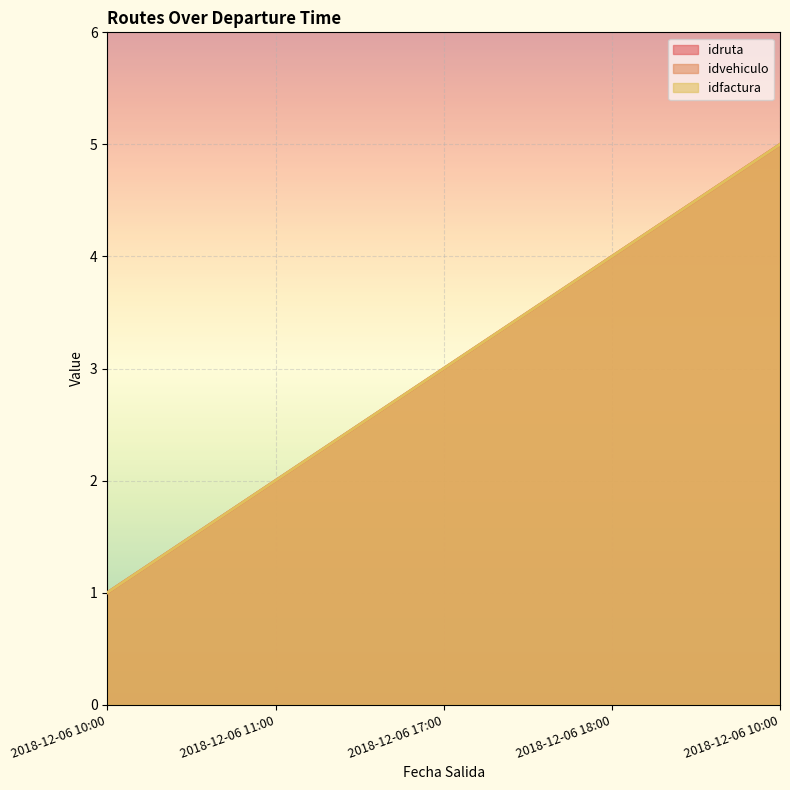

Is the value of idruta at 2018-12-06 10:00 greater than the value of idvehiculo at 2018-12-06 17:00?

No